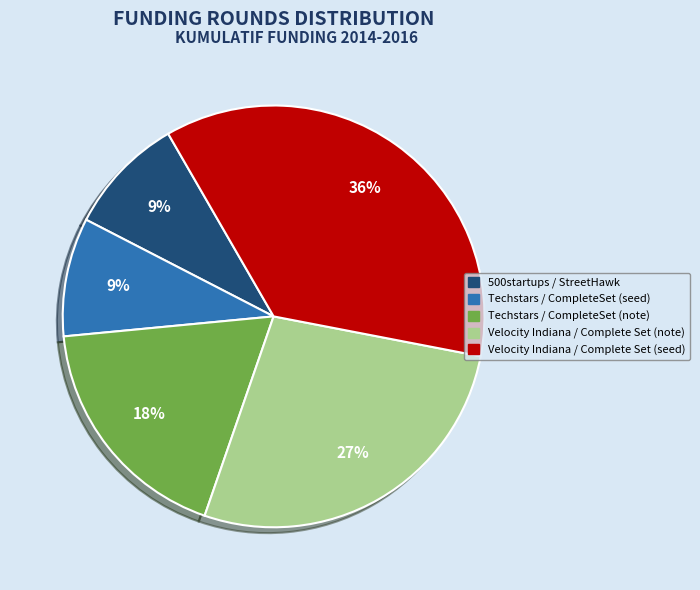

Does Velocity Indiana / Complete Set (note) account for over 50% of the chart?

No